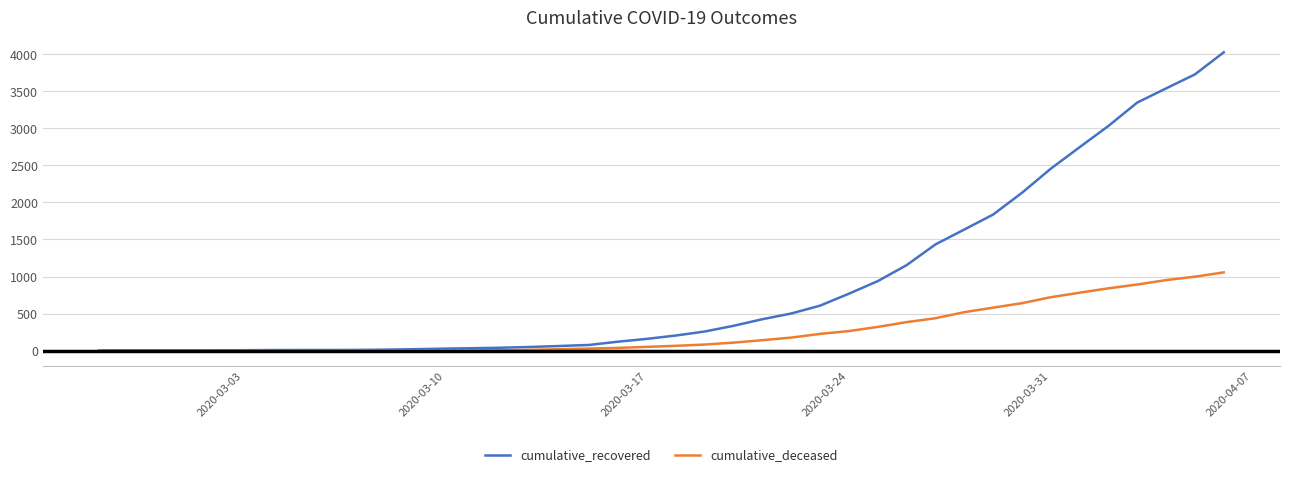

Which series has the widest spread of values?

cumulative_recovered